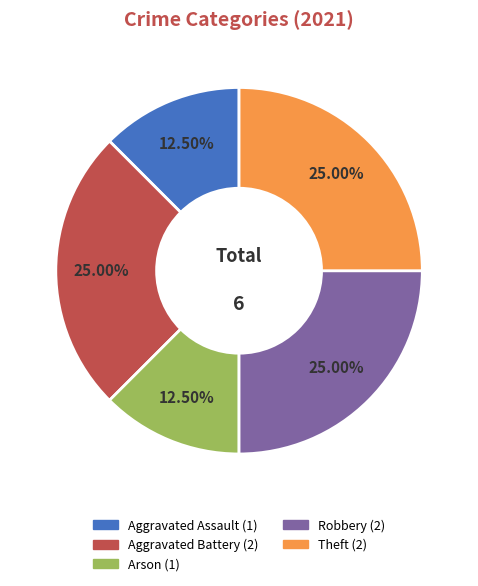

How many segments does this pie chart have?

5